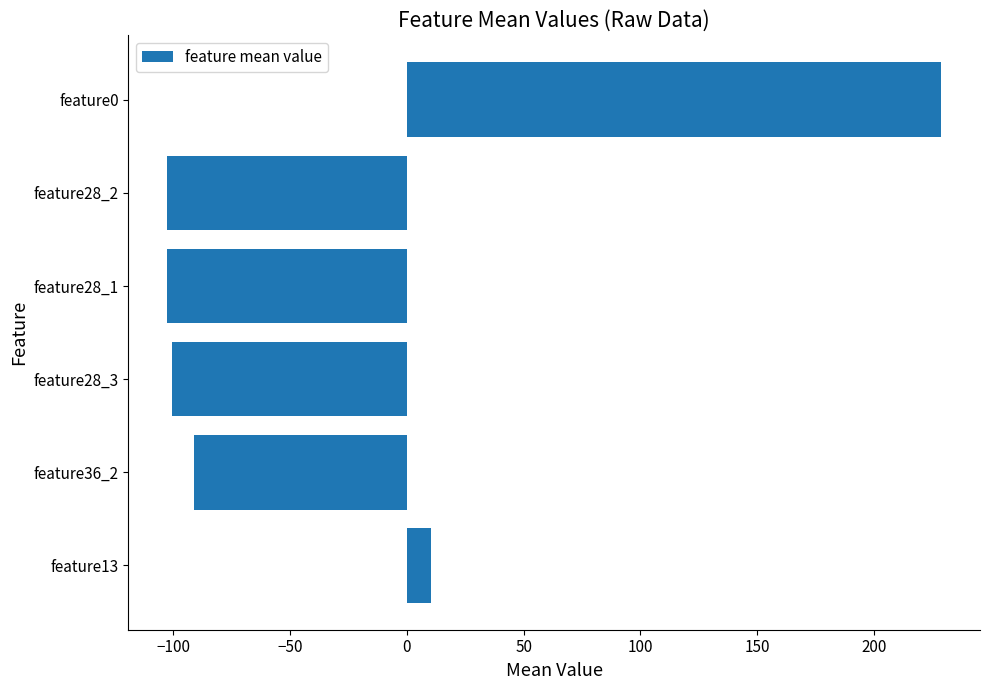

Reading top to bottom, what are all the values shown in this chart?

feature0=228.8	feature28_2=-102.6	feature28_1=-102.6	feature28_3=-100.8	feature36_2=-91.3	feature13=10.2